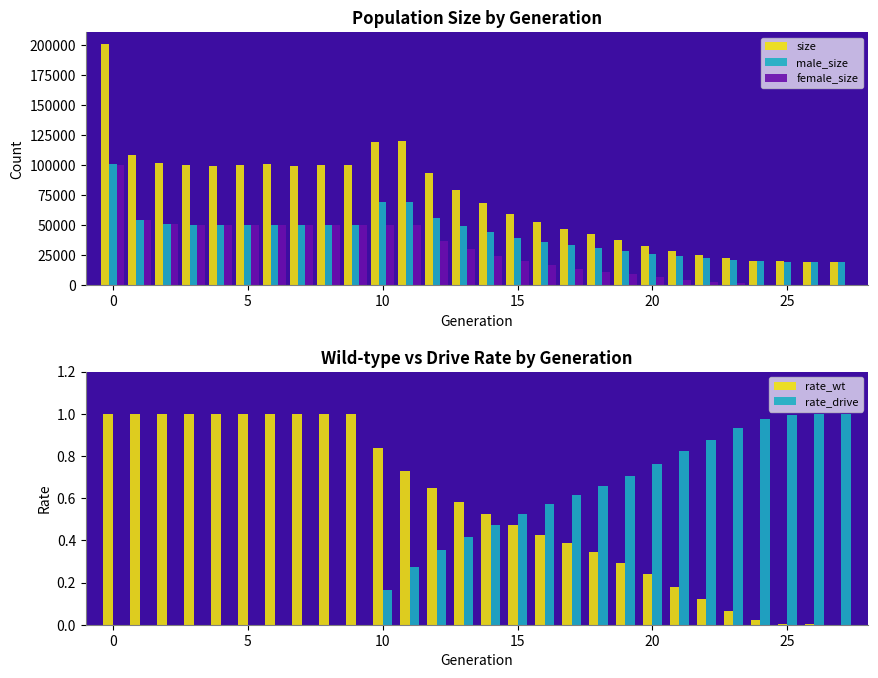

Is it true that rate_drive equals -0.4 at 5?

False